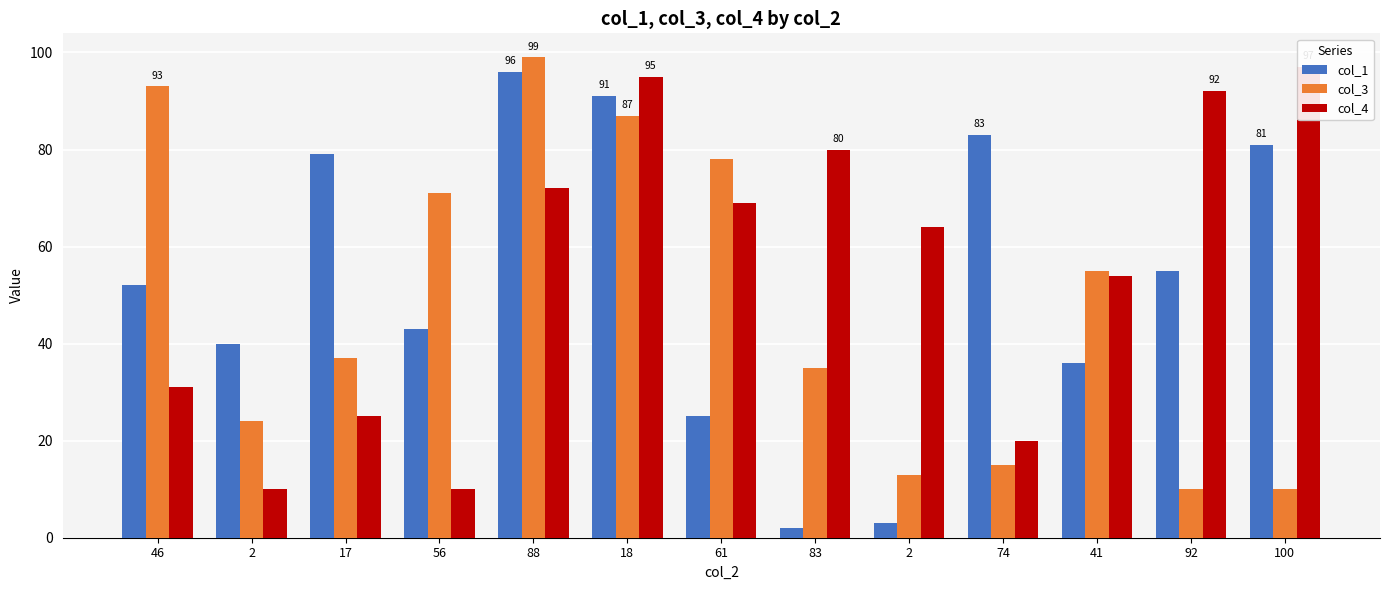

Rank the series by their maximum value, from highest to lowest.

col_3, col_4, col_1